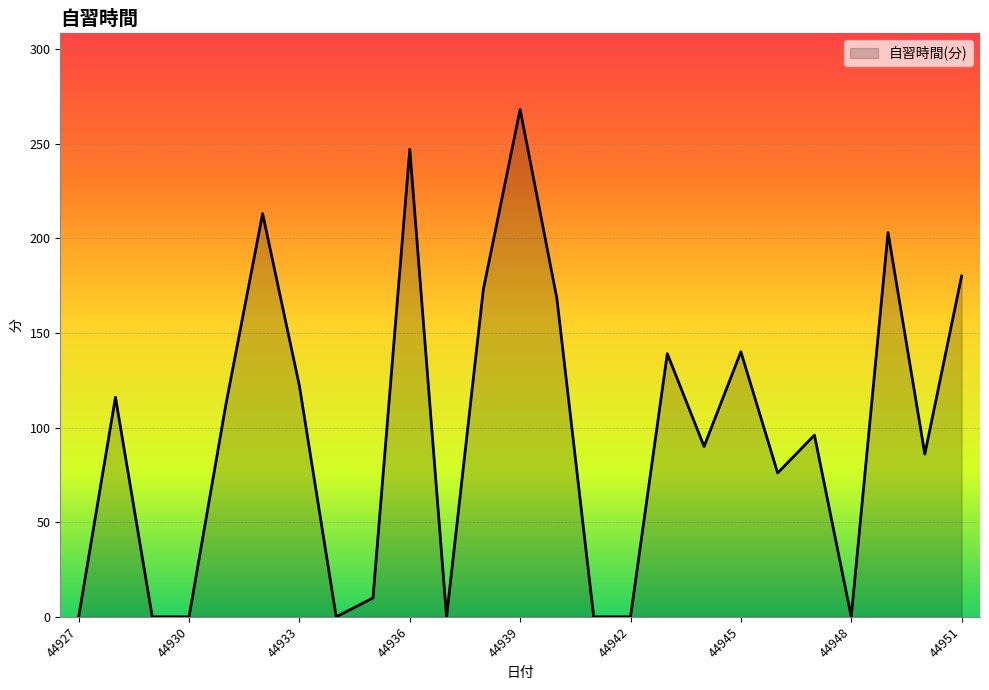

How many lines are shown in the chart?

1